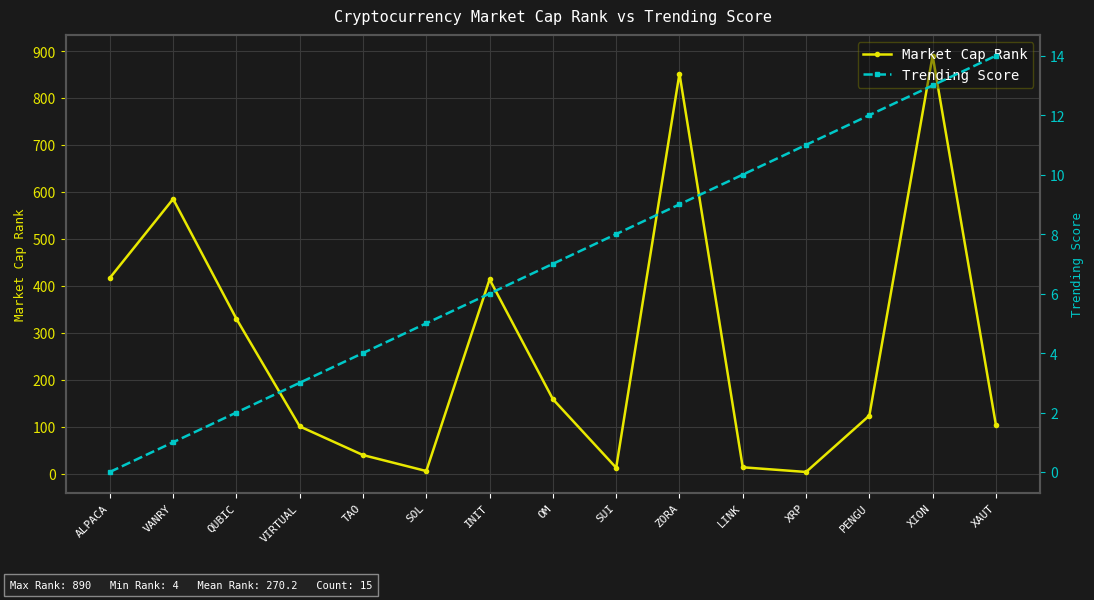

Rank the categories by Trending Score value from lowest to highest.

ALPACA, VANRY, QUBIC, VIRTUAL, TAO, SOL, INIT, OM, SUI, ZORA, LINK, XRP, PENGU, XION, XAUT